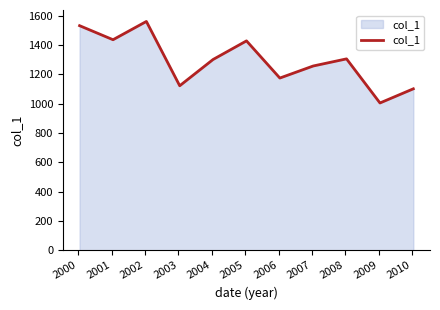

What is the minimum value shown in the chart?

1005.1